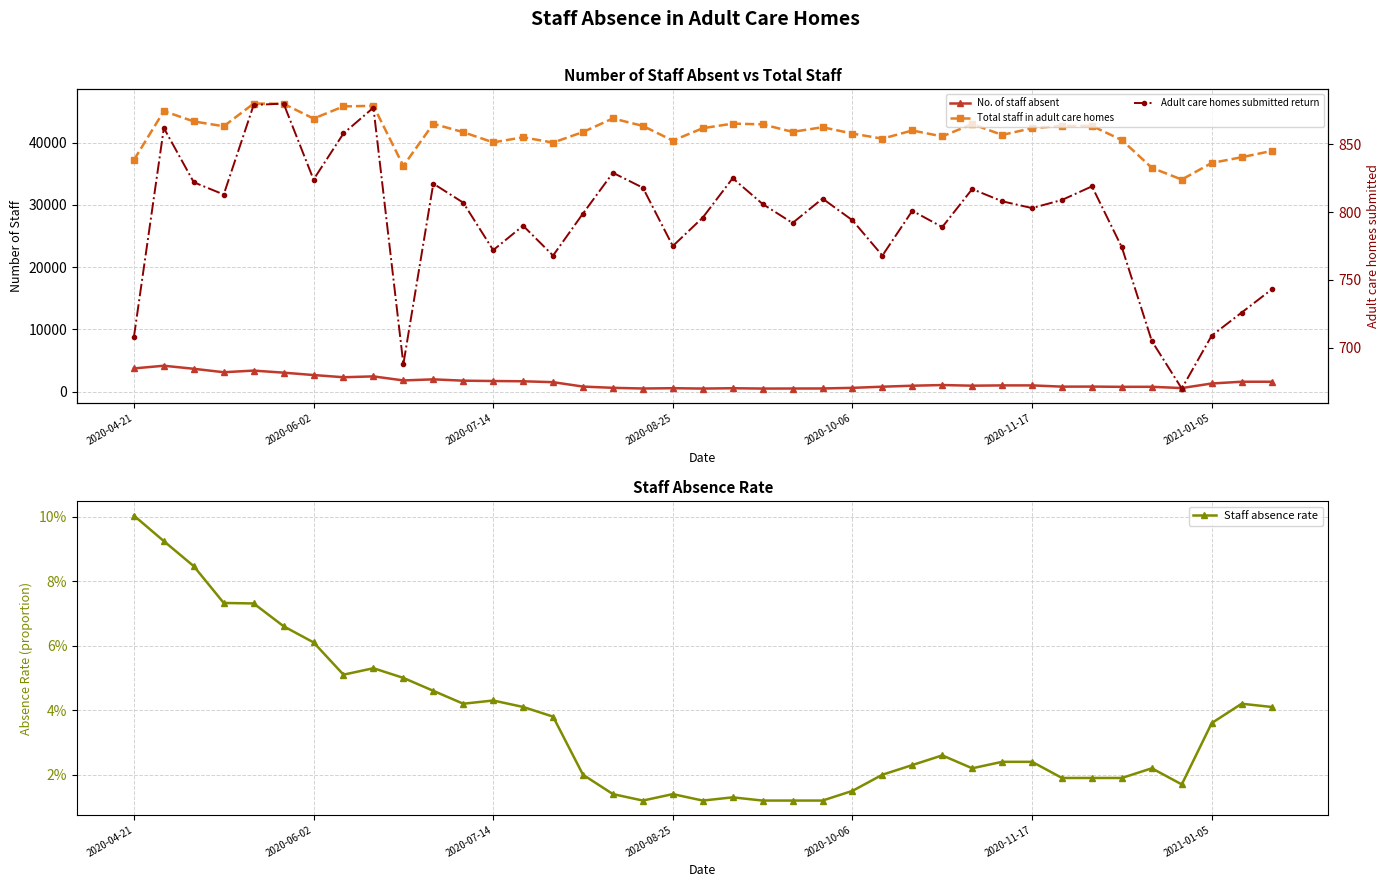

Where is the first local maximum for Staff absence rate?

8